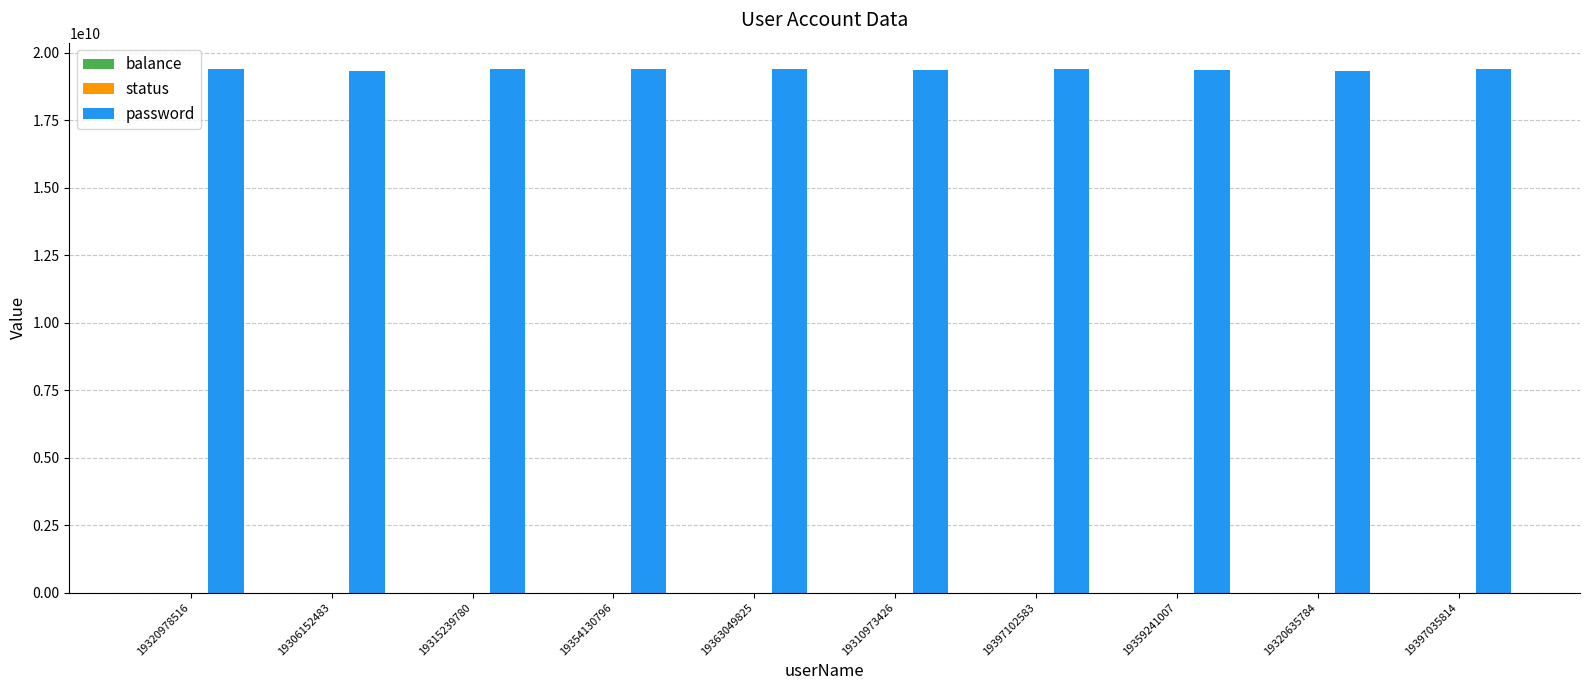

The password series shows 32861821528 at 19320978516. True or false?

False